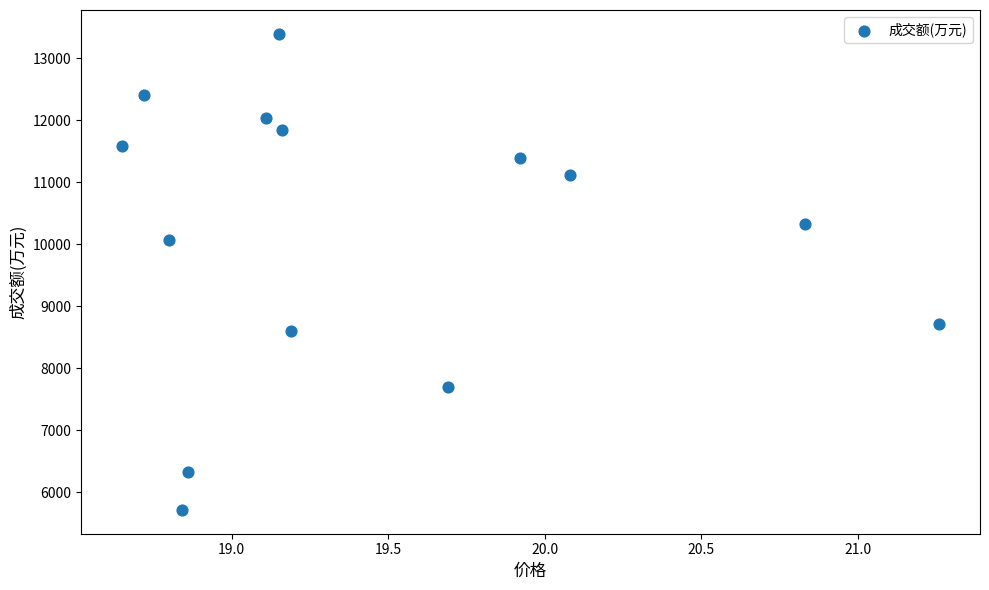

What Y value in the scatter plot is closest to 9553?

10065